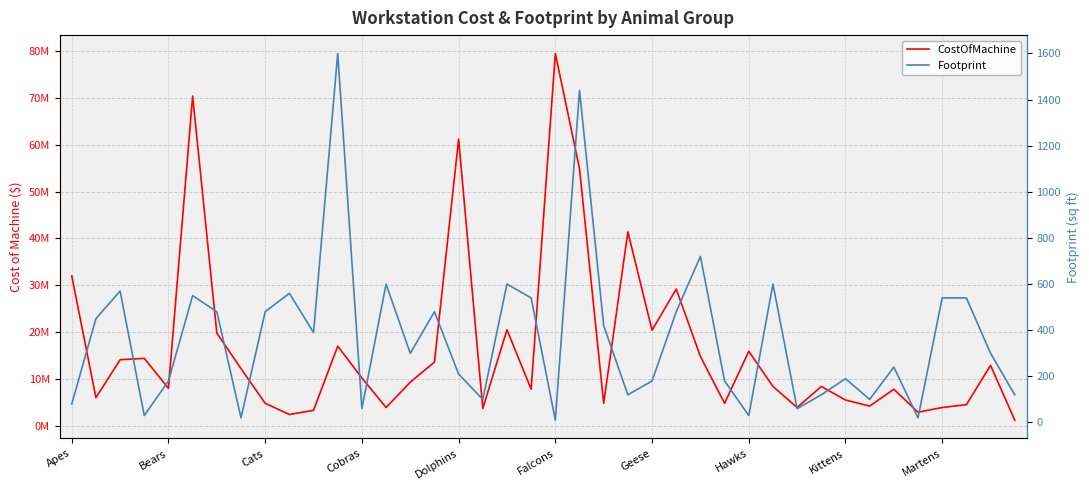

True or false: CostOfMachine and Footprint intersect in this chart.

False